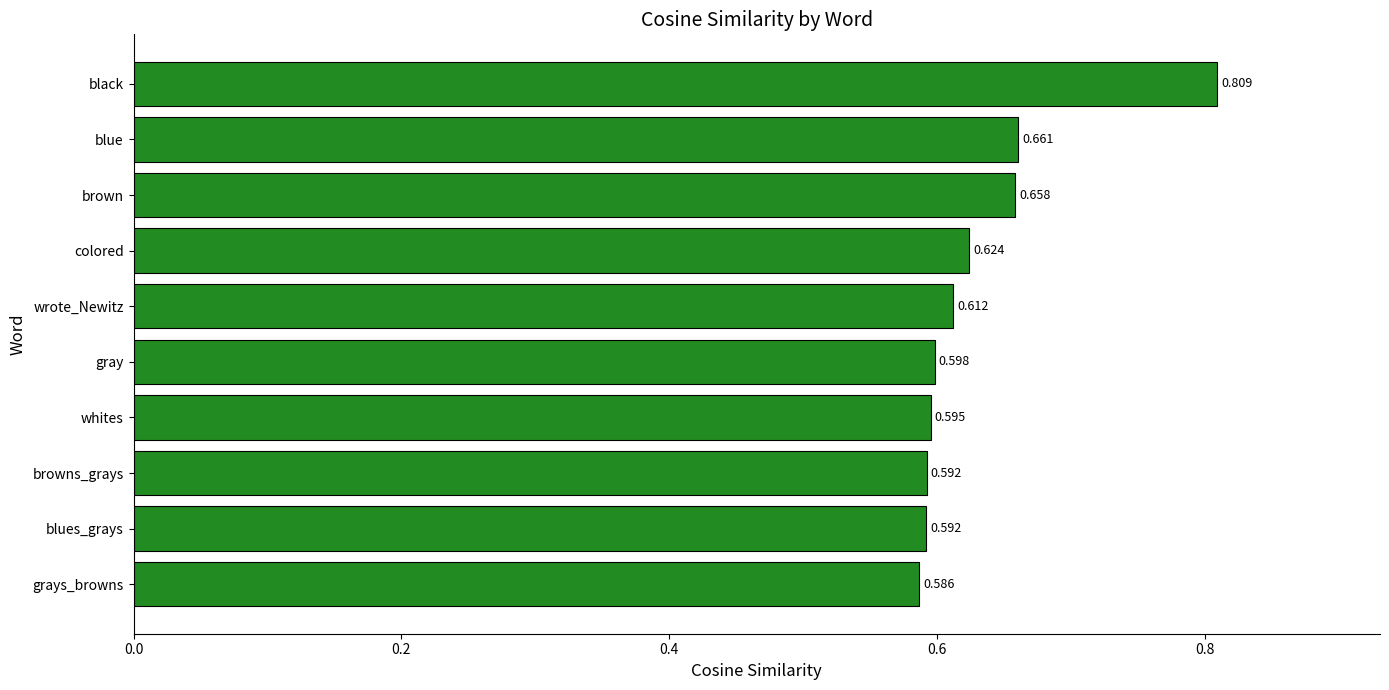

Which has a higher value, blue or whites?

blue